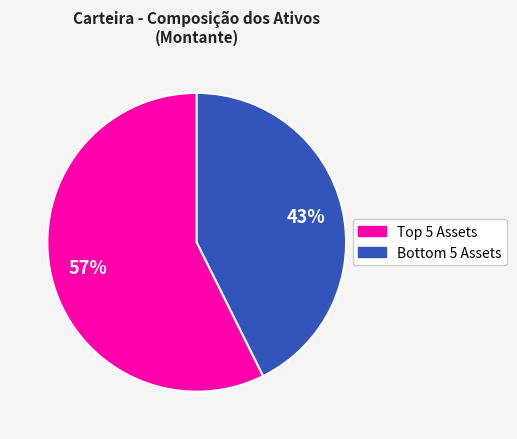

Is there any slice that represents more than half of the pie?

Yes